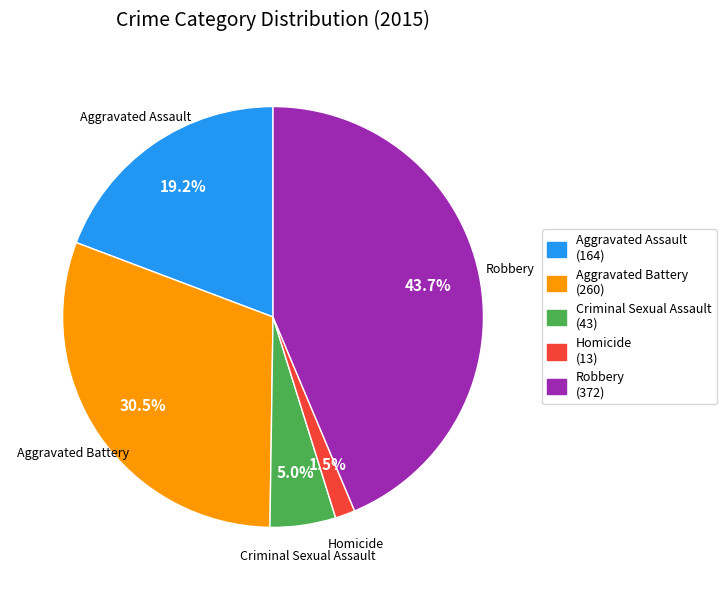

Combined, do Aggravated Assault and Homicide account for over 50%?

No